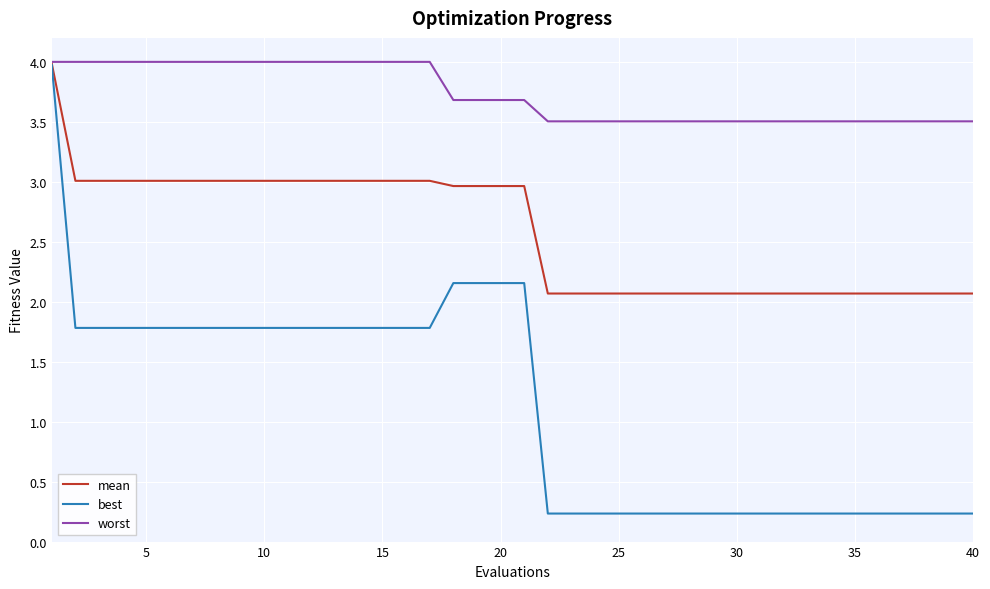

What is the difference between the maximum and minimum values in the mean series?

1.9